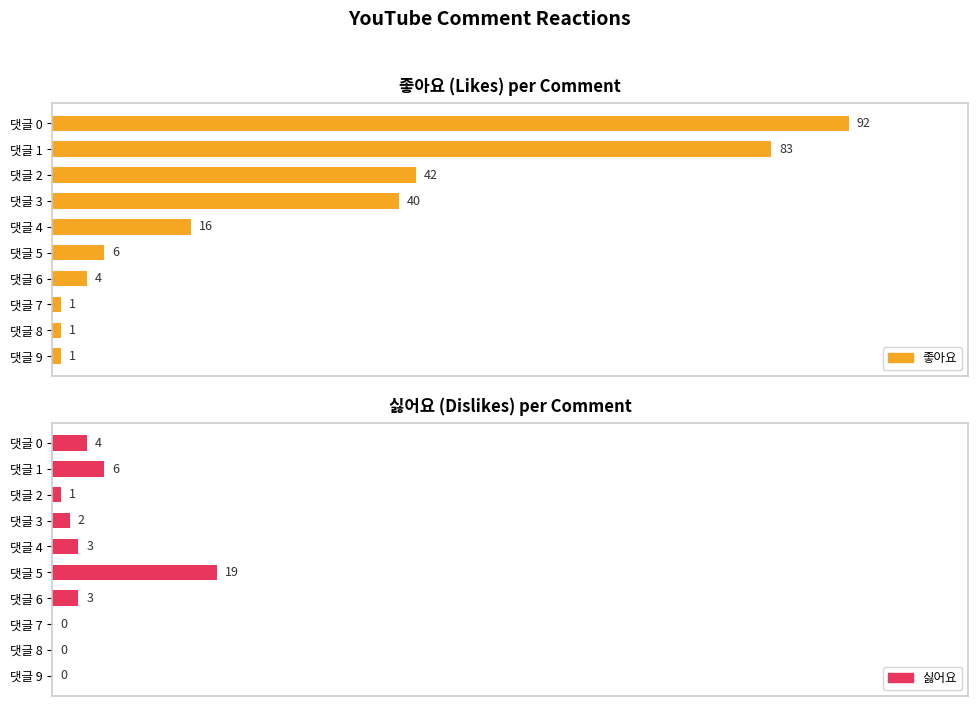

Rank the series by their average value, from highest to lowest.

좋아요, 싫어요